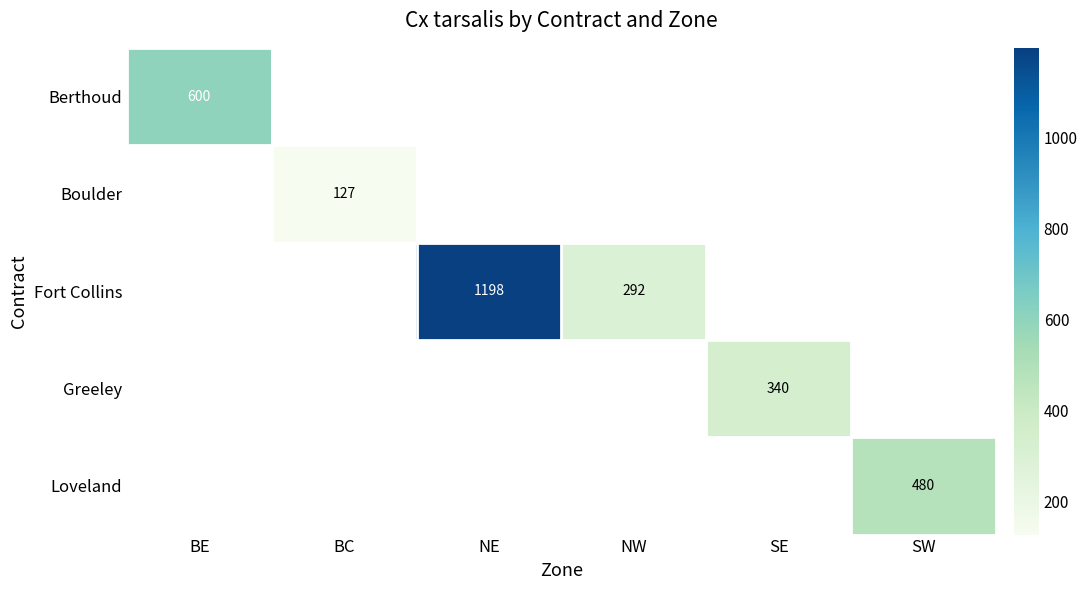

What is the maximum value shown in the chart?

1198.0